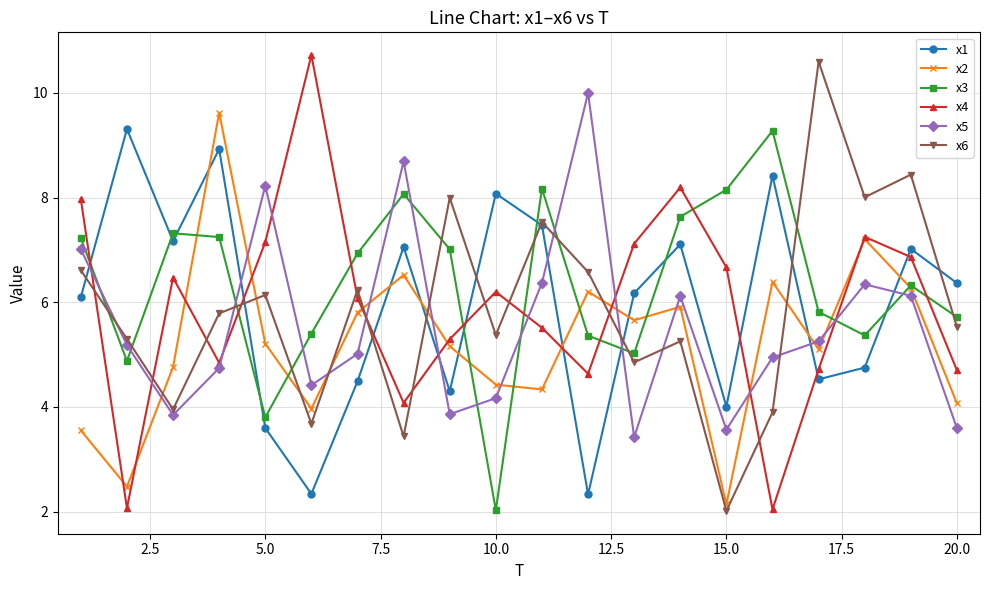

What is the maximum value shown in the chart?

10.7